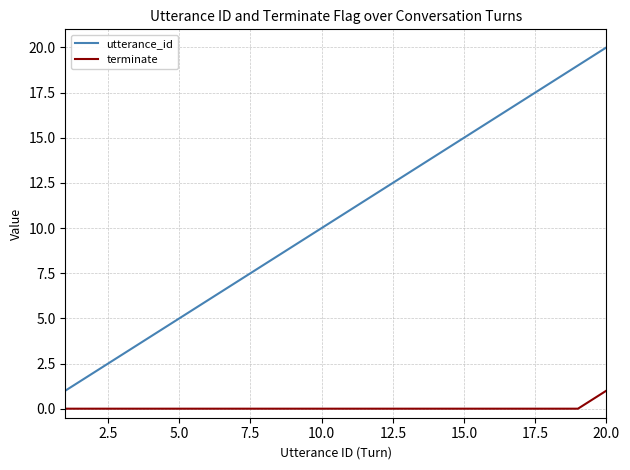

Which series has the largest total across all categories?

utterance_id